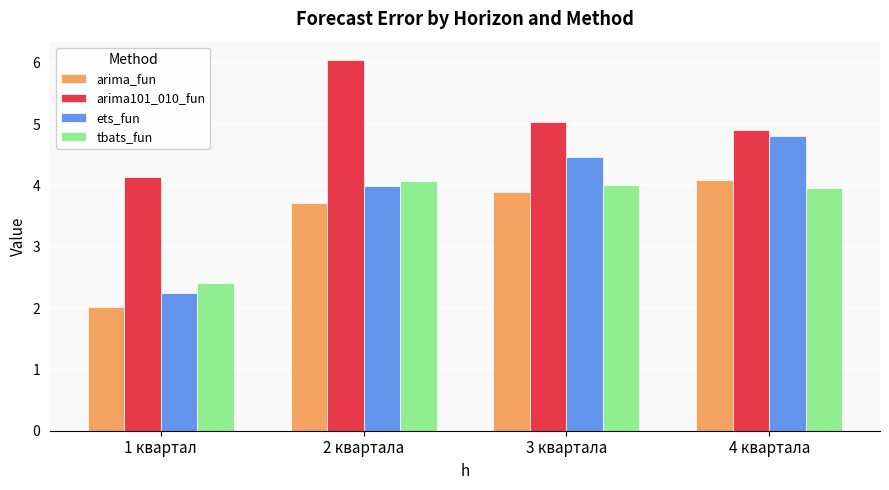

The value of arima_fun at 1 квартал is 2.0. True or false?

True